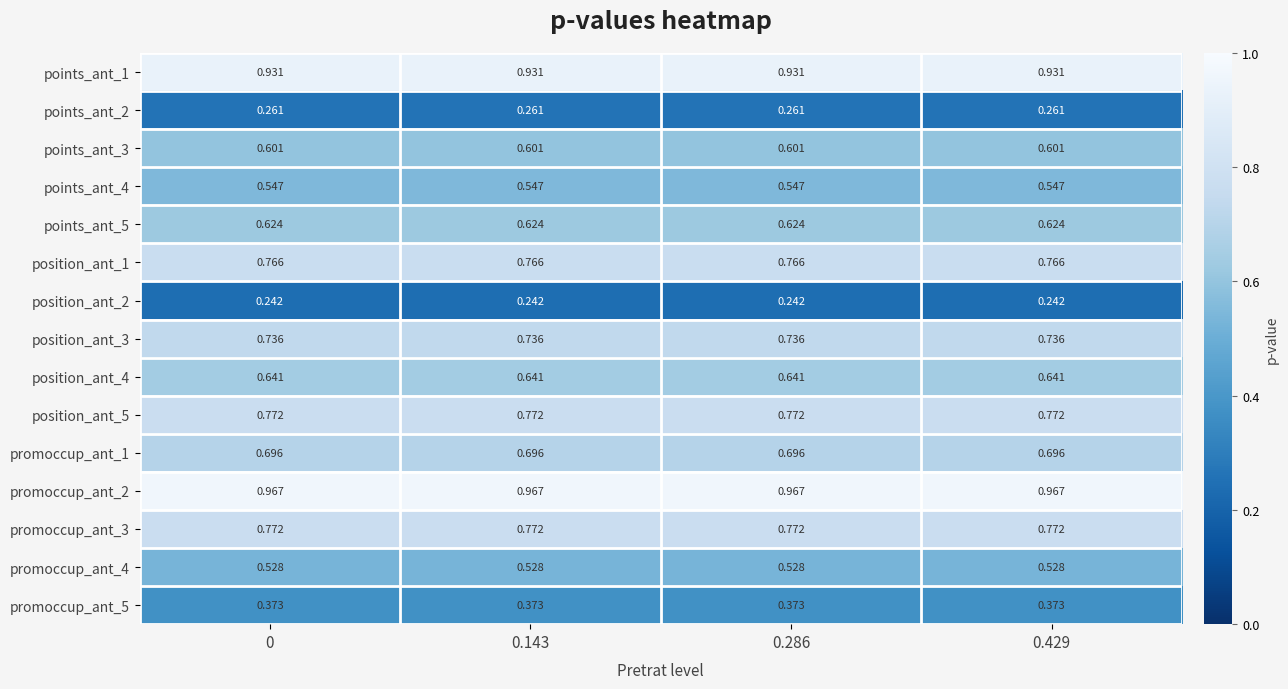

Which series has the largest range (max minus min)?

points_ant_1